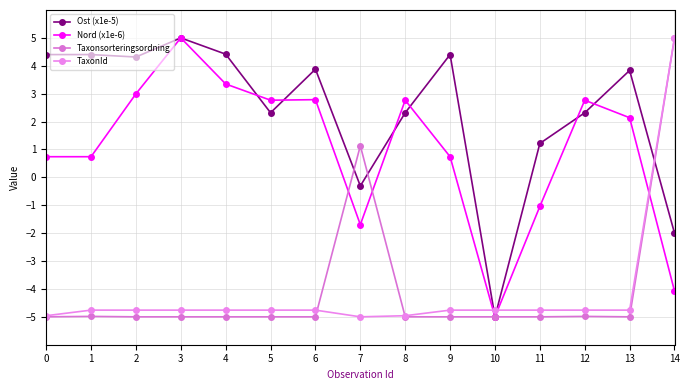

List the series in order of their peak value, lowest first.

Ost (x1e-5), Nord (x1e-6), Taxonsorteringsordning, TaxonId